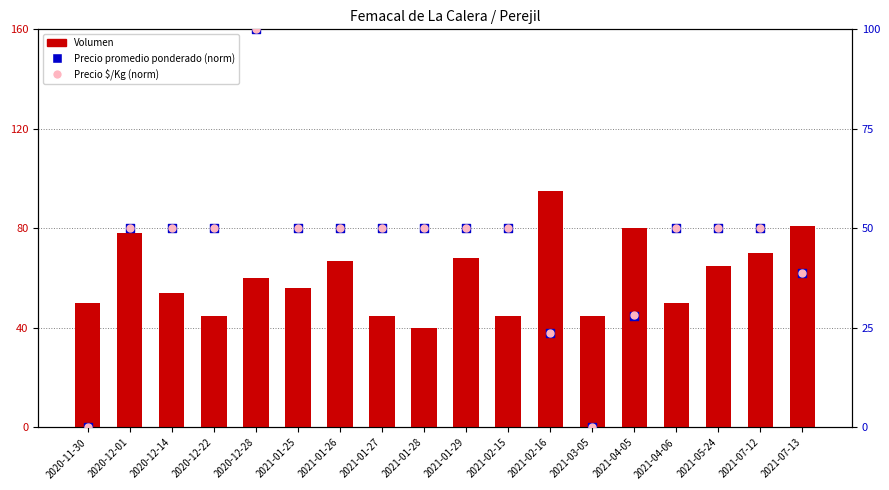

Which series has the widest spread of Y values?

Precio promedio ponderado (norm)